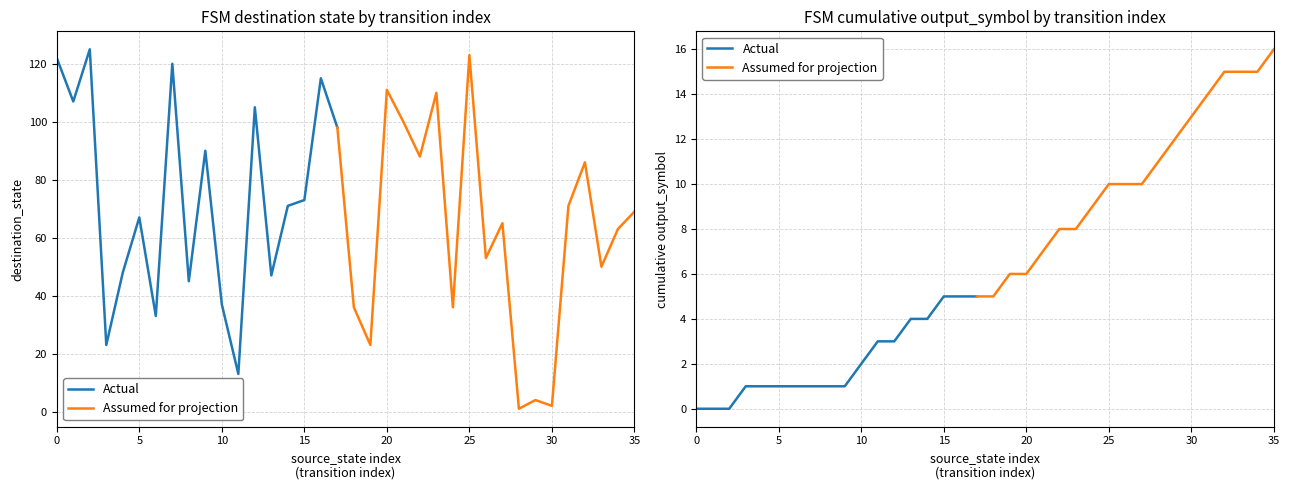

At which label does destination_state reach its minimum?

28